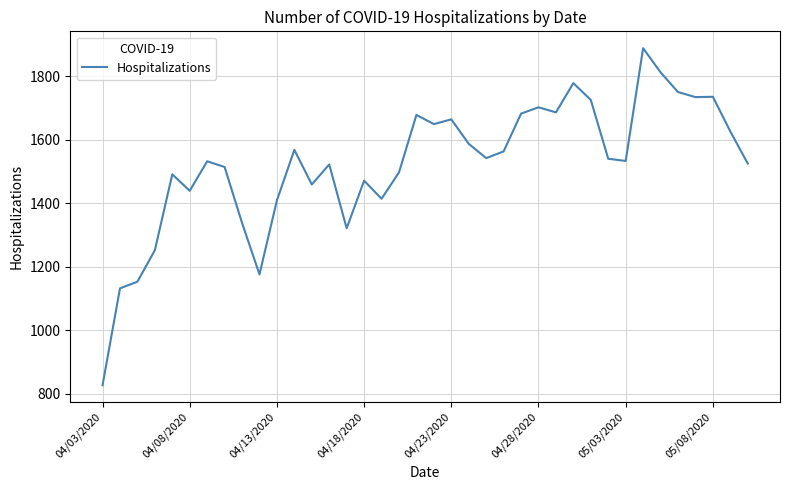

What is the smallest value displayed?

827